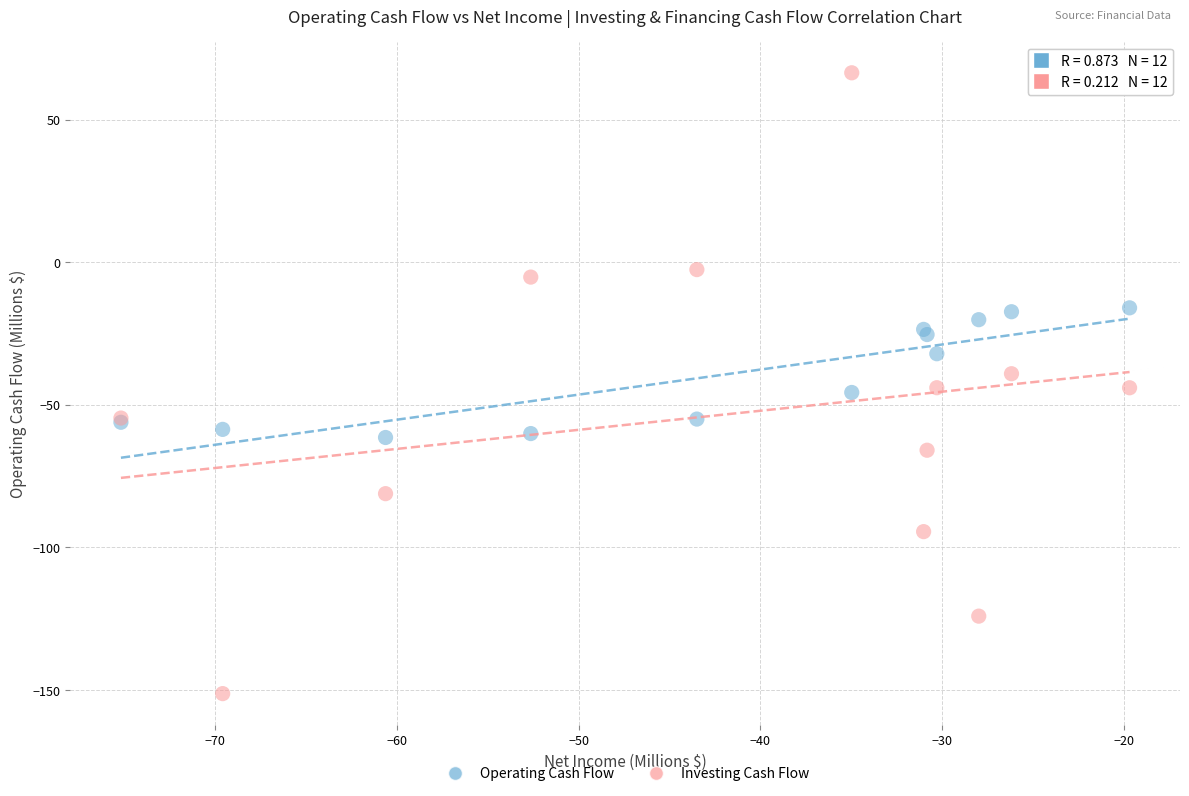

What are all the series names shown in the legend?

Operating Cash Flow, Investing Cash Flow